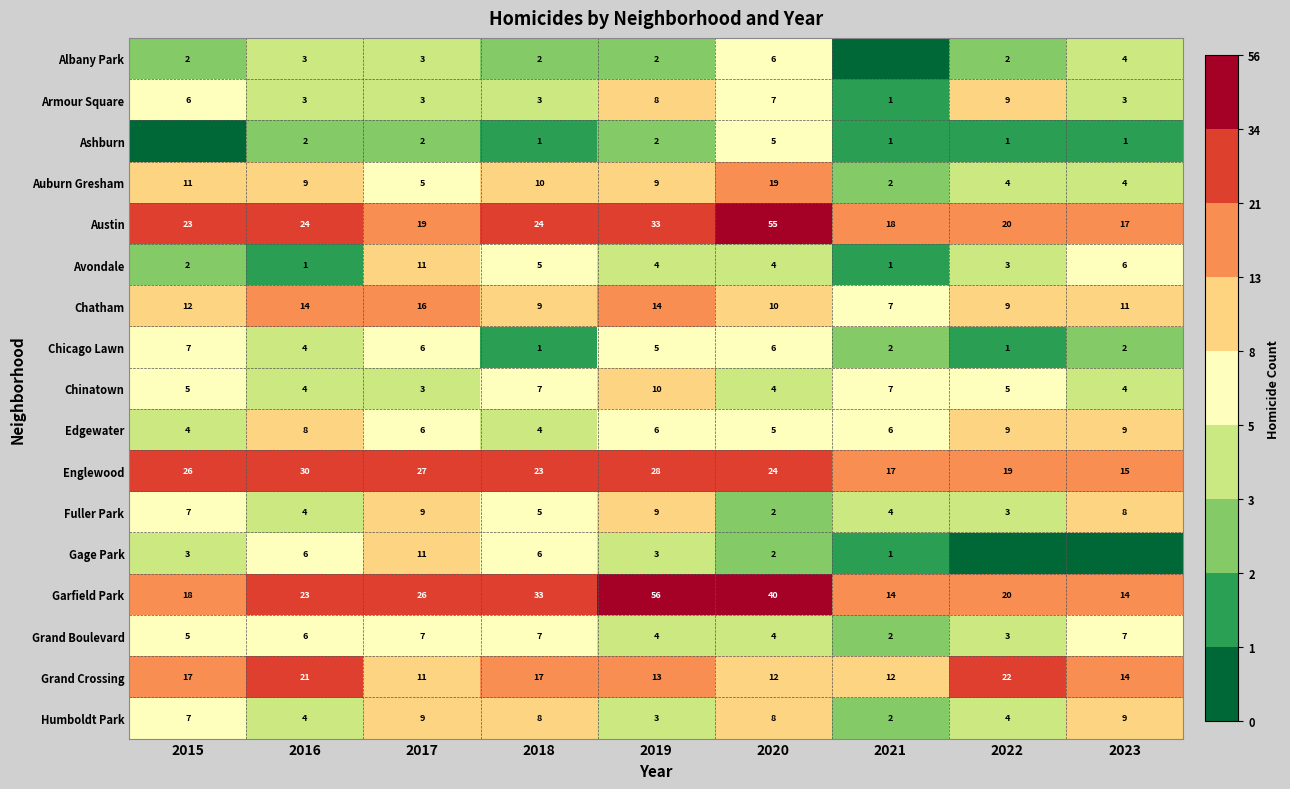

What value does the Chatham series have at 2020?

10